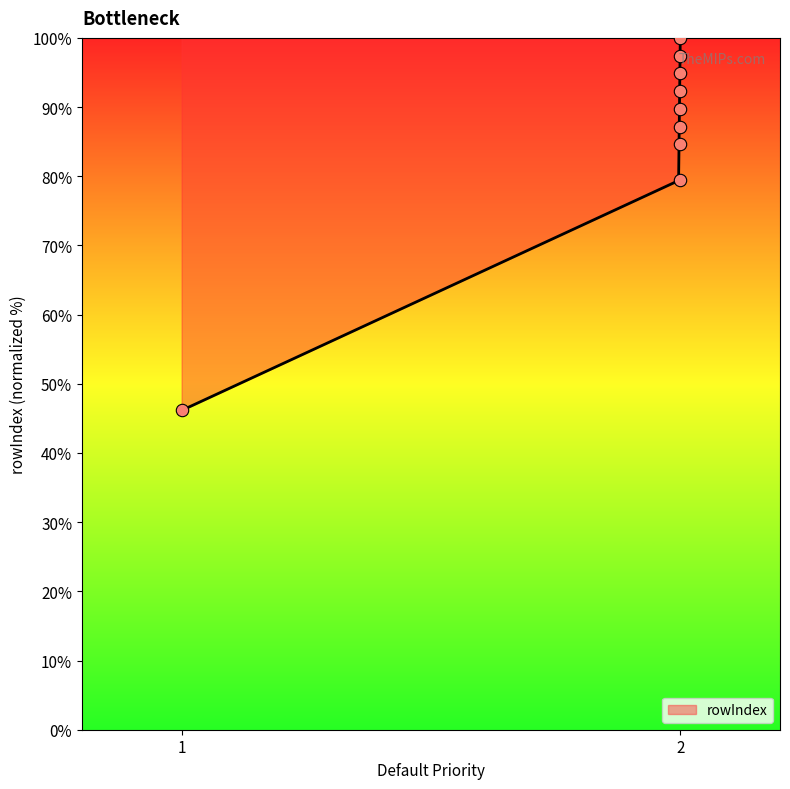

What is the ratio of the value at 2 to the value at 1?

2.0